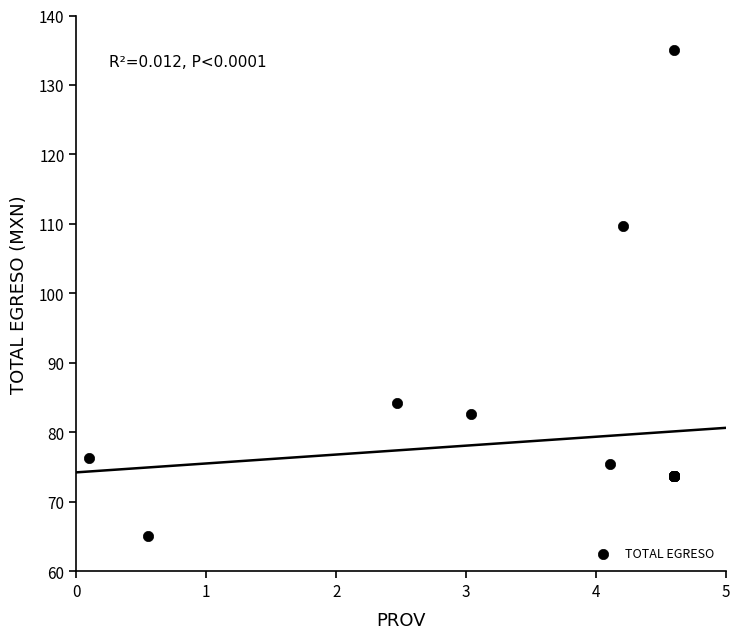

What Y value in the scatter plot is closest to 100?

109.7